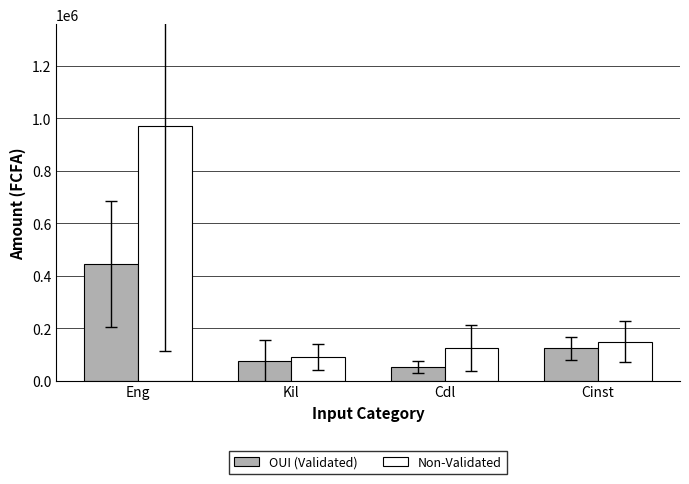

List the series in order of their peak value, lowest first.

OUI (Validated), Non-Validated